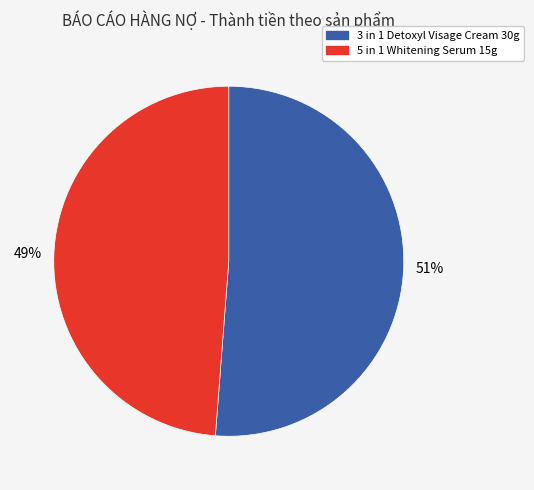

Combined, do 3 in 1 Detoxyl Visage Cream 30g and 5 in 1 Whitening Serum 15g account for over 50%?

Yes